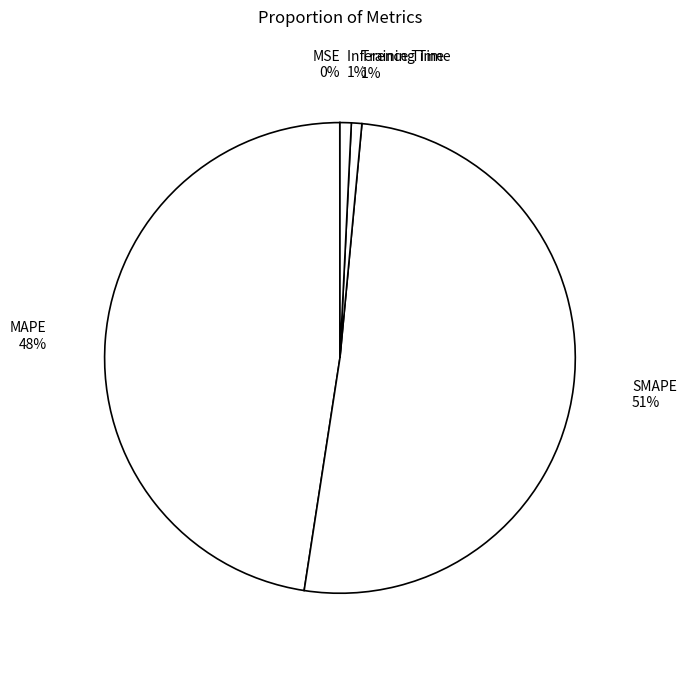

Approximately how many times larger is the value at SMAPE compared to MAPE?

1.1